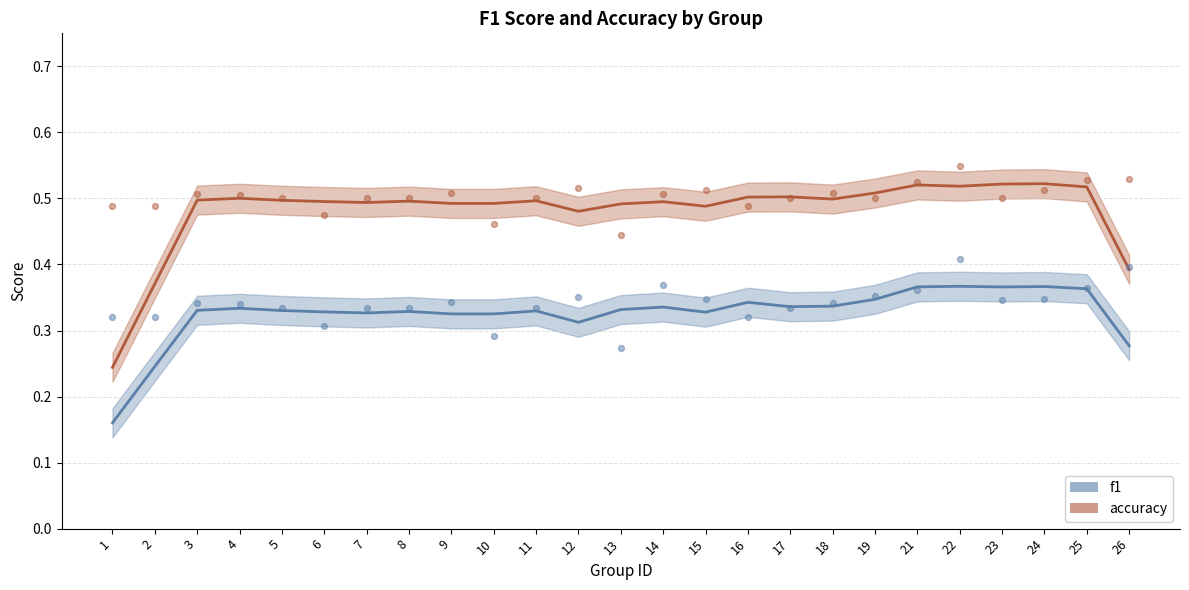

Which series reaches the maximum Y coordinate?

accuracy